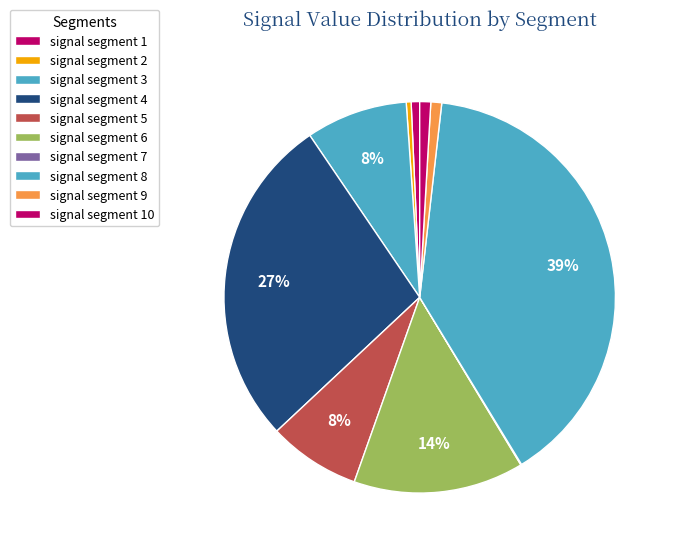

Is it true that signal segment 4 is 37% of the pie?

False